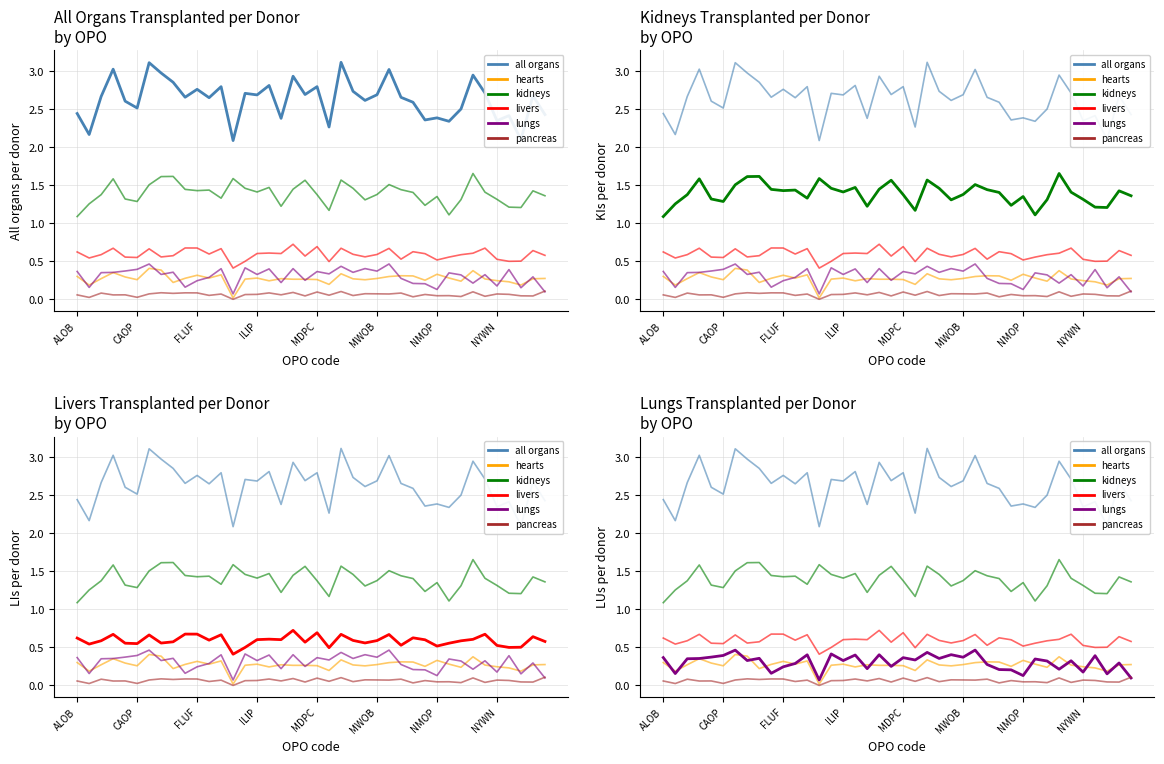

Is it true that KIs transplanted per donor equals 1.5 at 14?

True